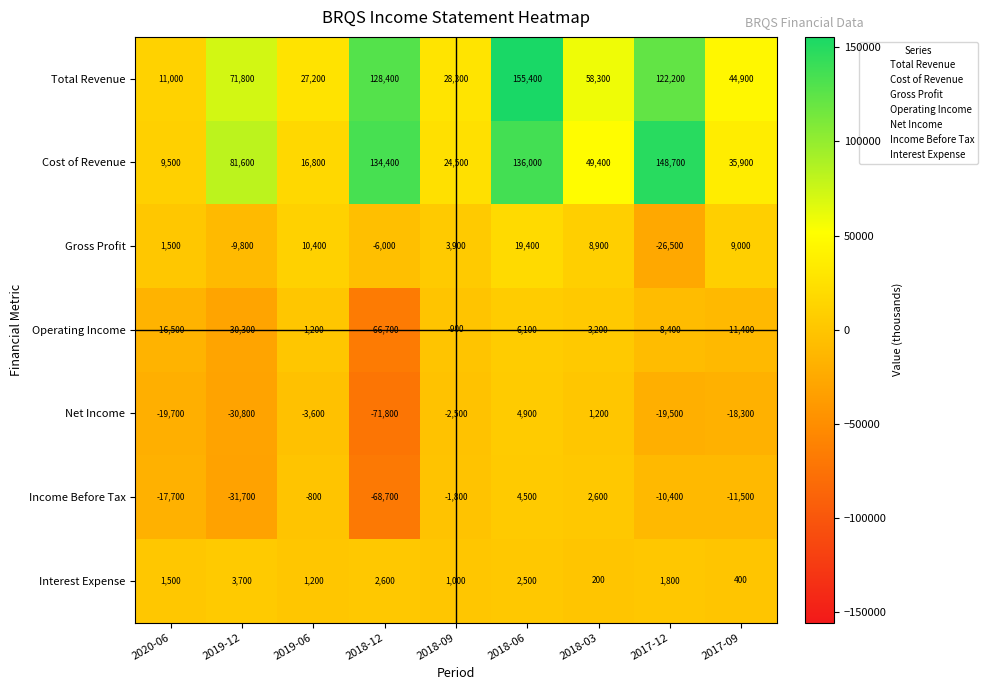

Which category has the highest value in the Gross Profit series?

2018-06